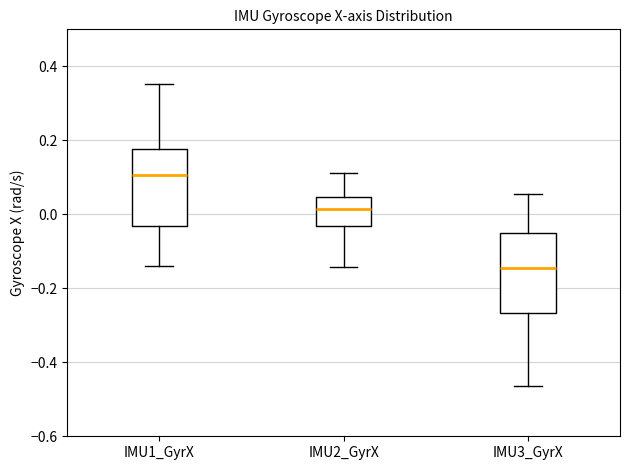

Which box has the highest median line?

IMU1_GyrX